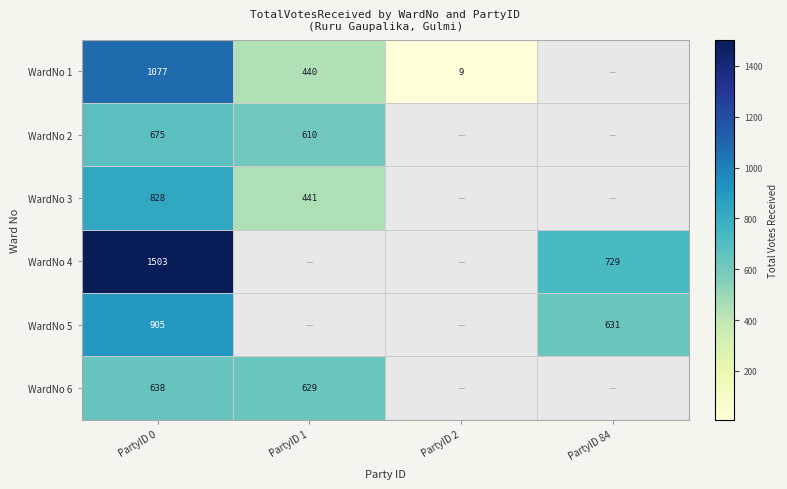

Is the value of WardNo 5 at PartyID 84 greater than the value of WardNo 4 at PartyID 84?

No